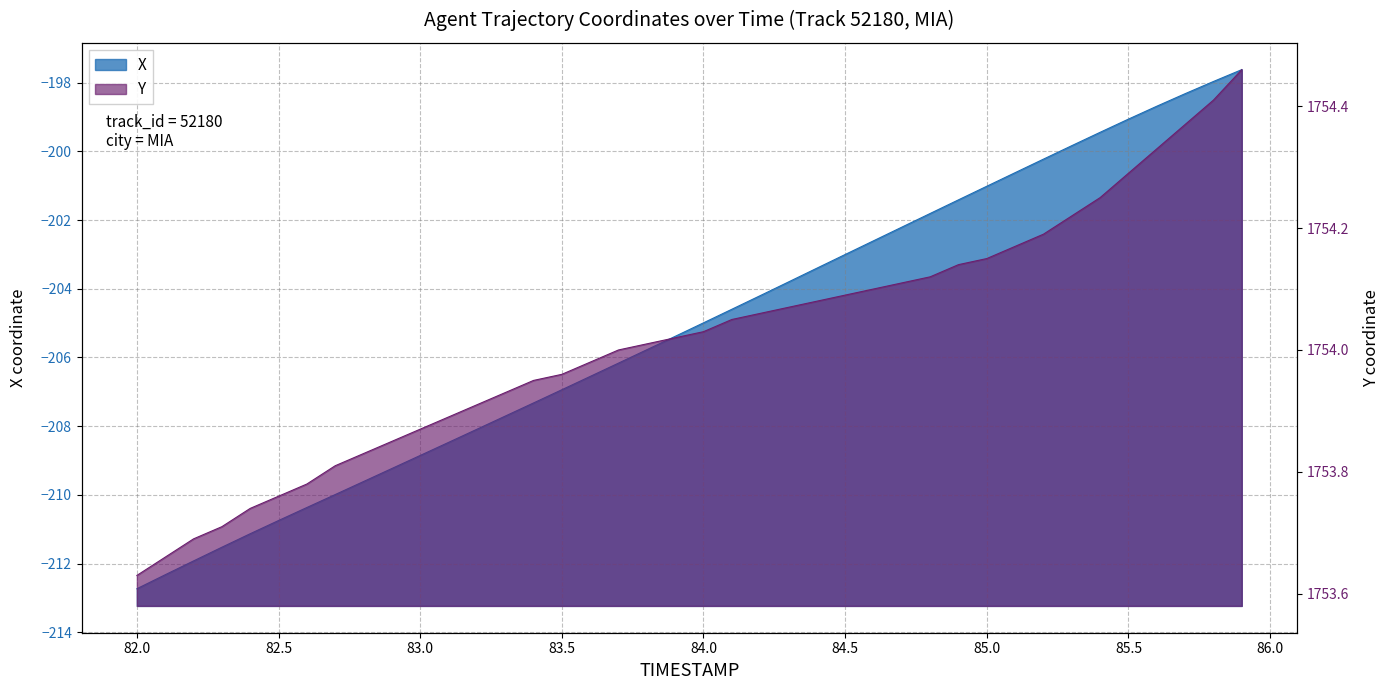

True or false: X has a value of -92.7 at 82.5.

False